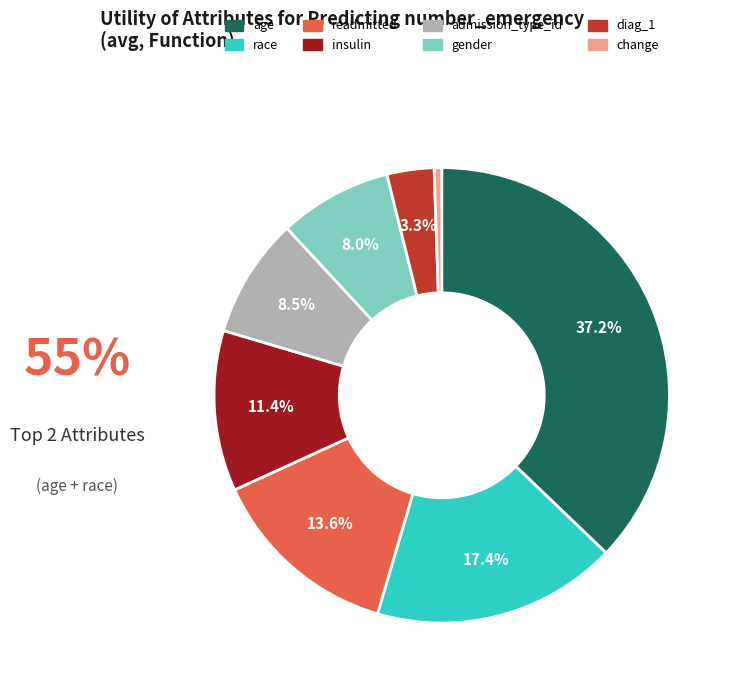

What is the largest slice in the pie chart?

age